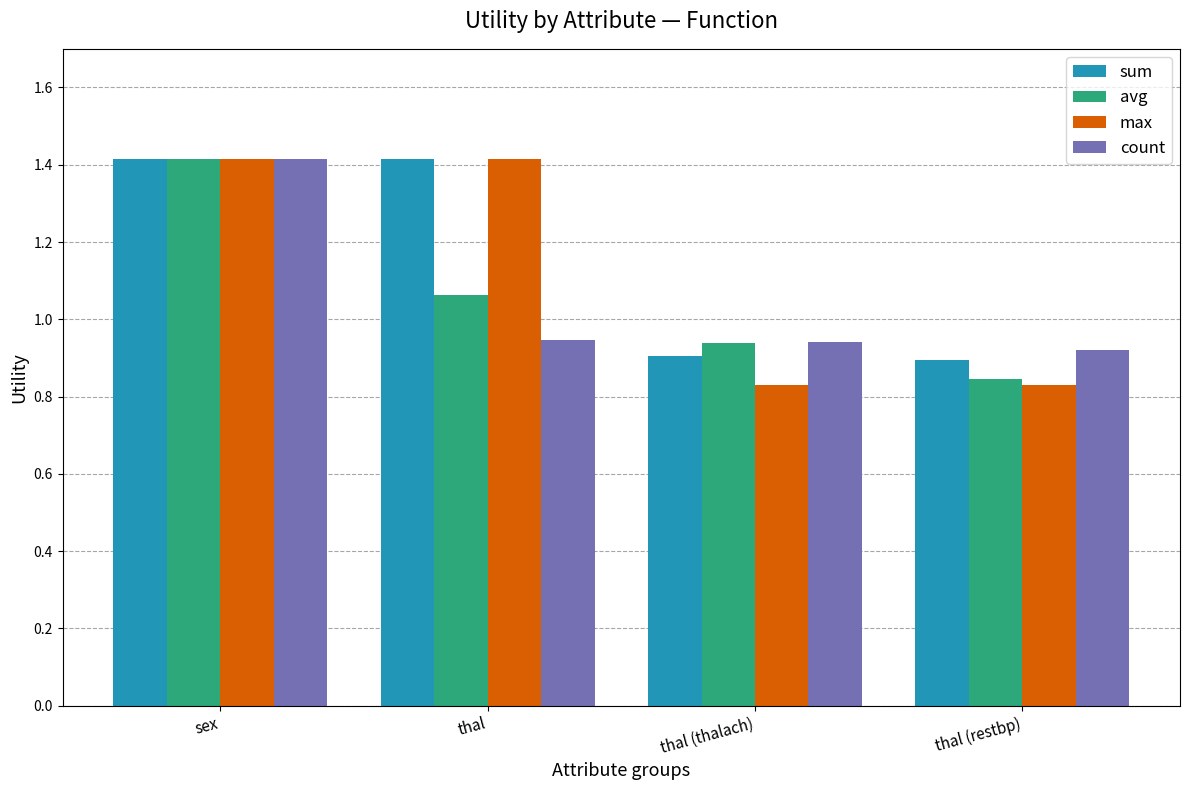

Rank the categories by avg value from lowest to highest.

thal (restbp), thal (thalach), thal, sex